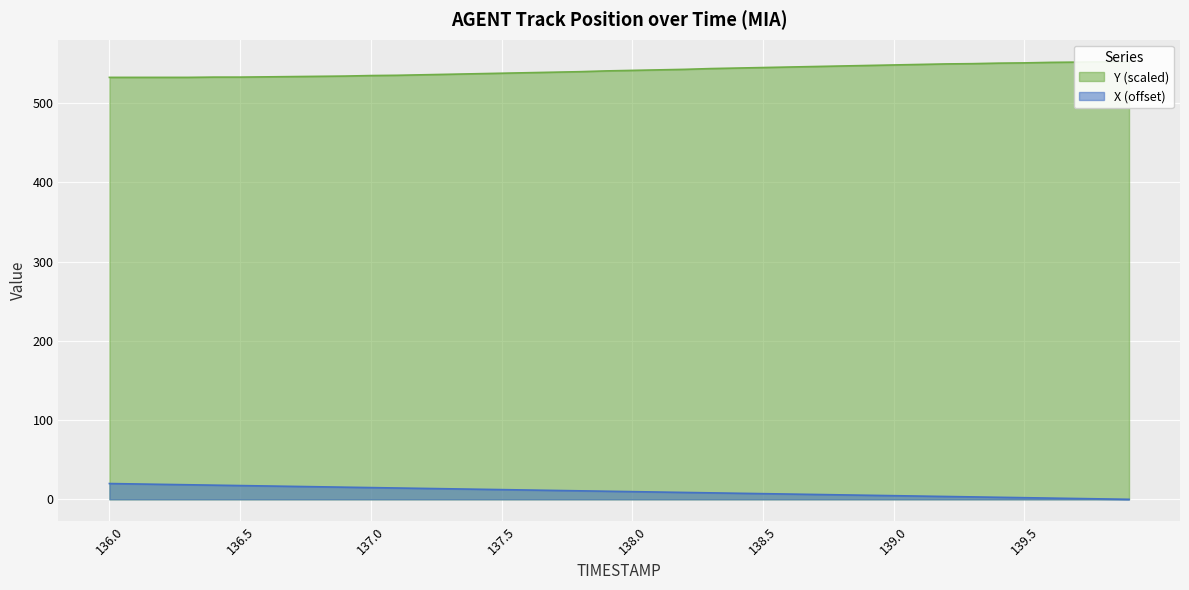

Read the X value at 137.9.

10.2